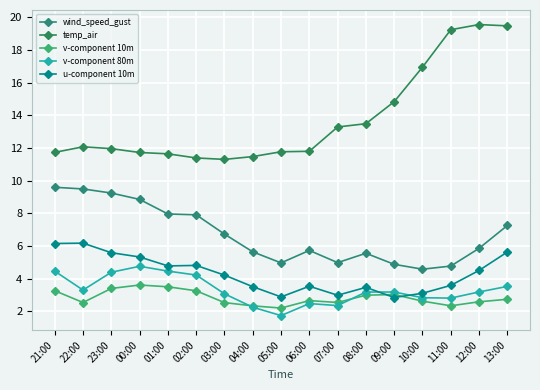

What is the sum of all u-component 10m values?

73.2